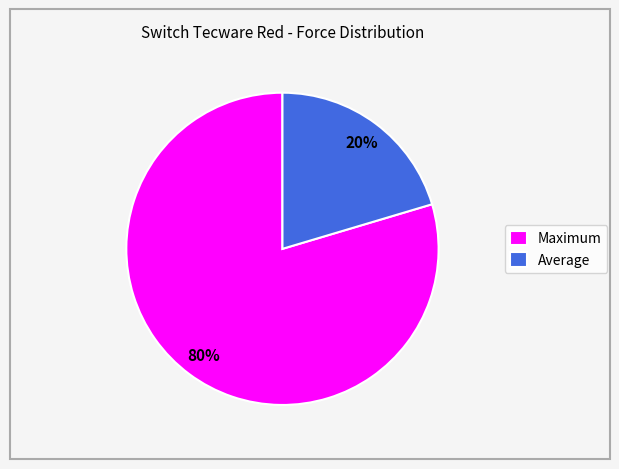

To the nearest percent, what is the combined percentage of Average and Maximum?

100%